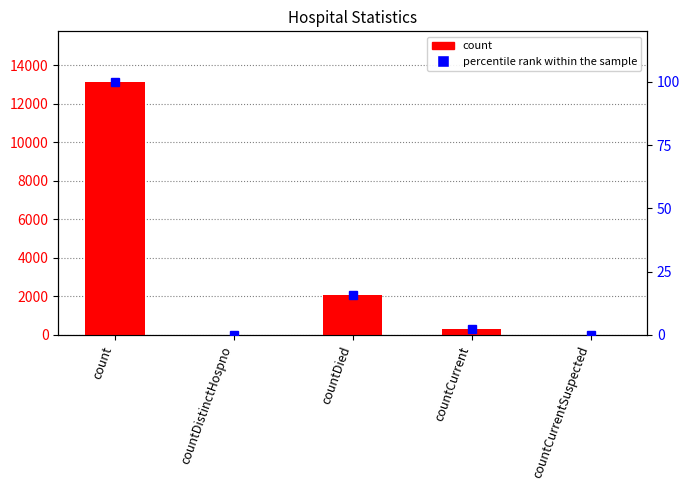

Which series has the largest range (max minus min)?

count